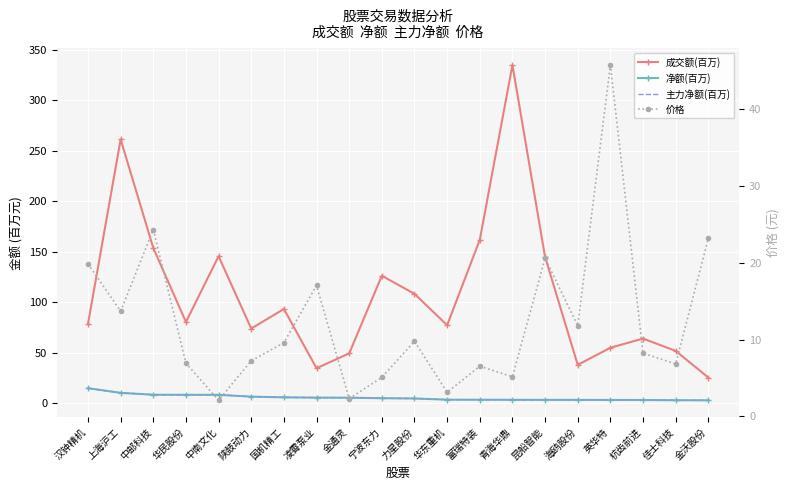

True or false: 成交额(百万) has a value of 38.1 at 海鸥股份.

True